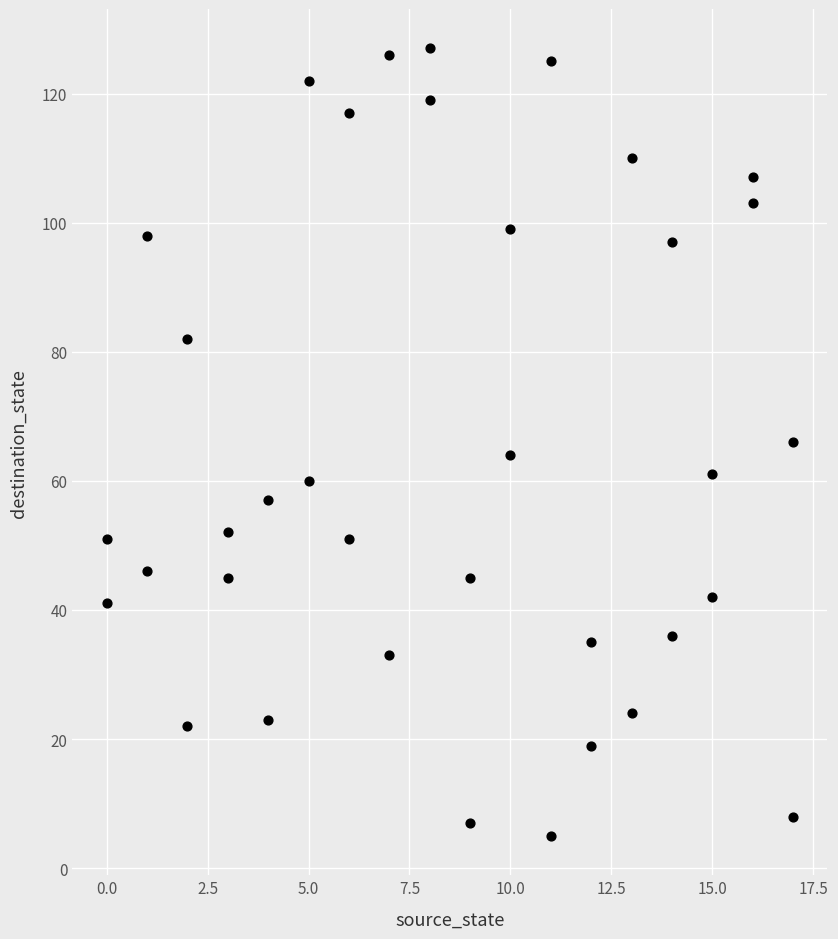

What is the range of Y values (max minus min)?

122